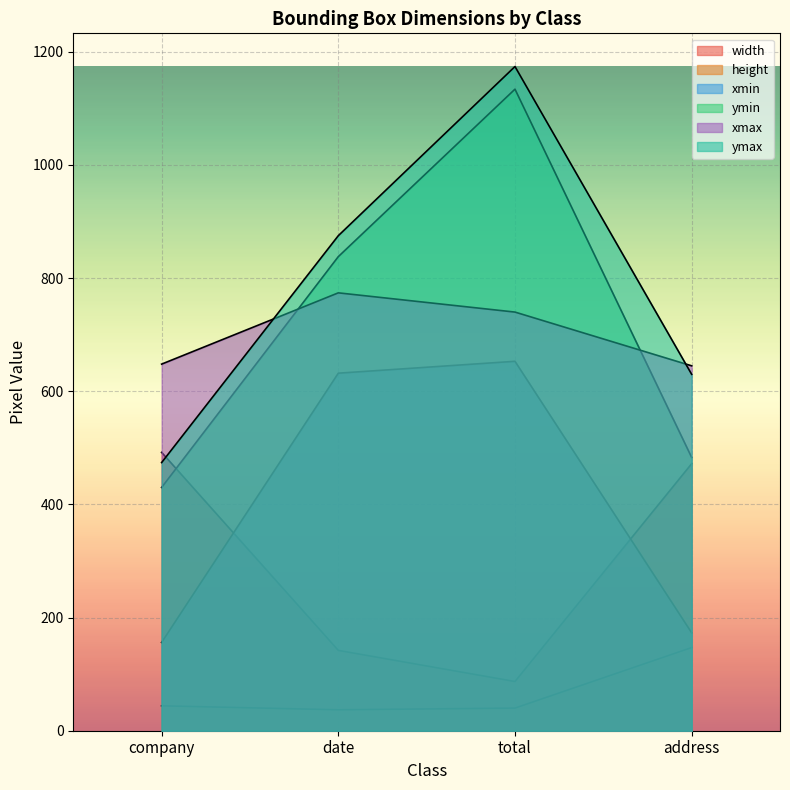

How many data points does each series have?

4